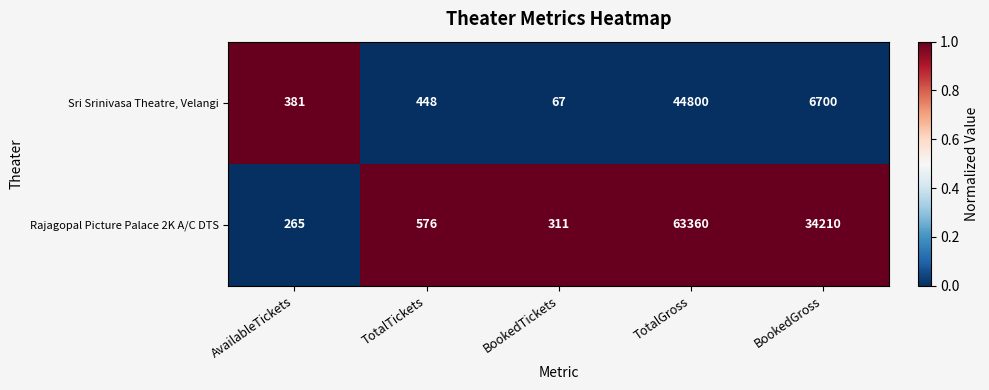

How many distinct data groups are displayed?

2